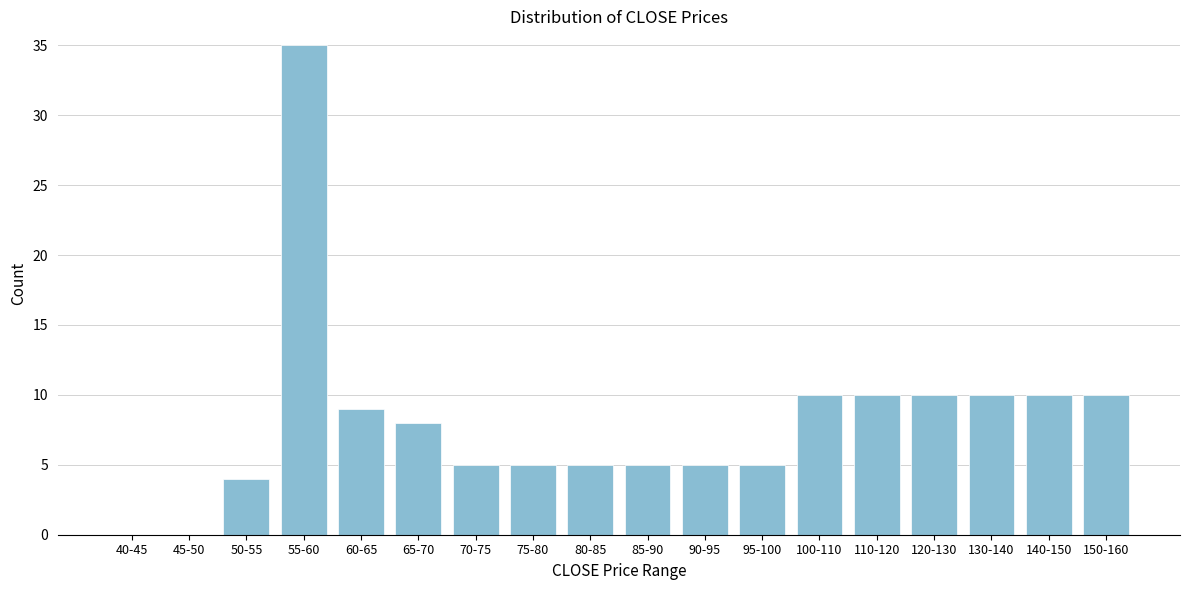

Reading right to left, what are all the values shown in this chart?

150-160=10	140-150=10	130-140=10	120-130=10	110-120=10	100-110=10	95-100=5	90-95=5	85-90=5	80-85=5	75-80=5	70-75=5	65-70=8	60-65=9	55-60=35	50-55=4	45-50=0	40-45=0